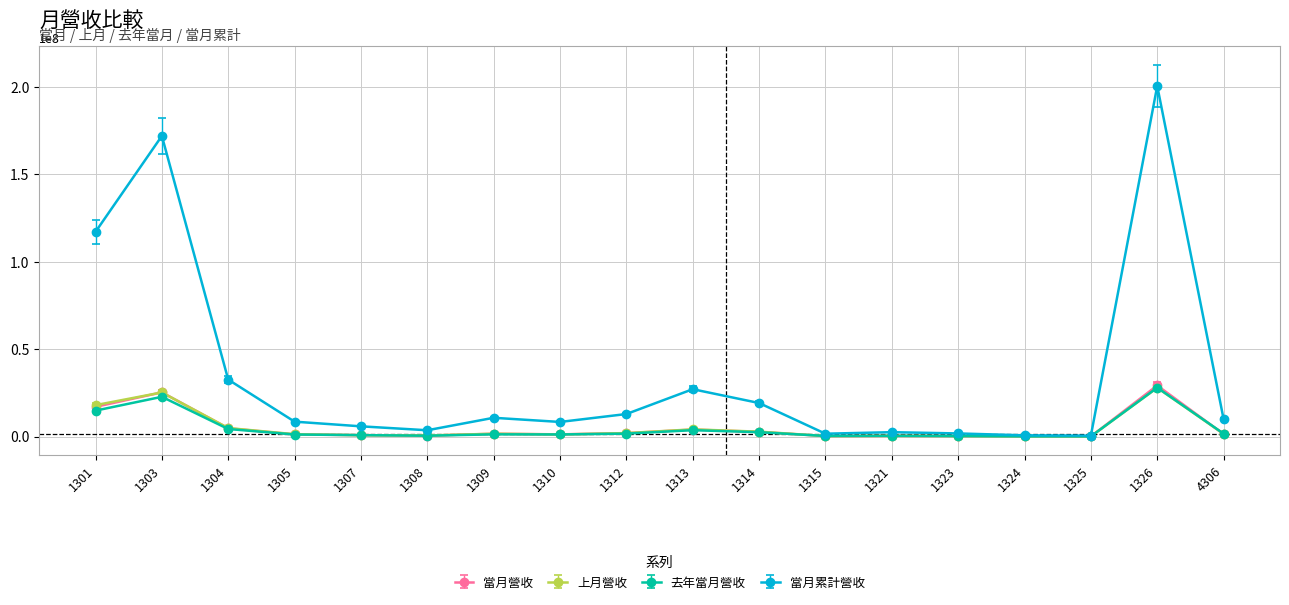

Where does the 當月累計營收 series first go above 9978423?

1301